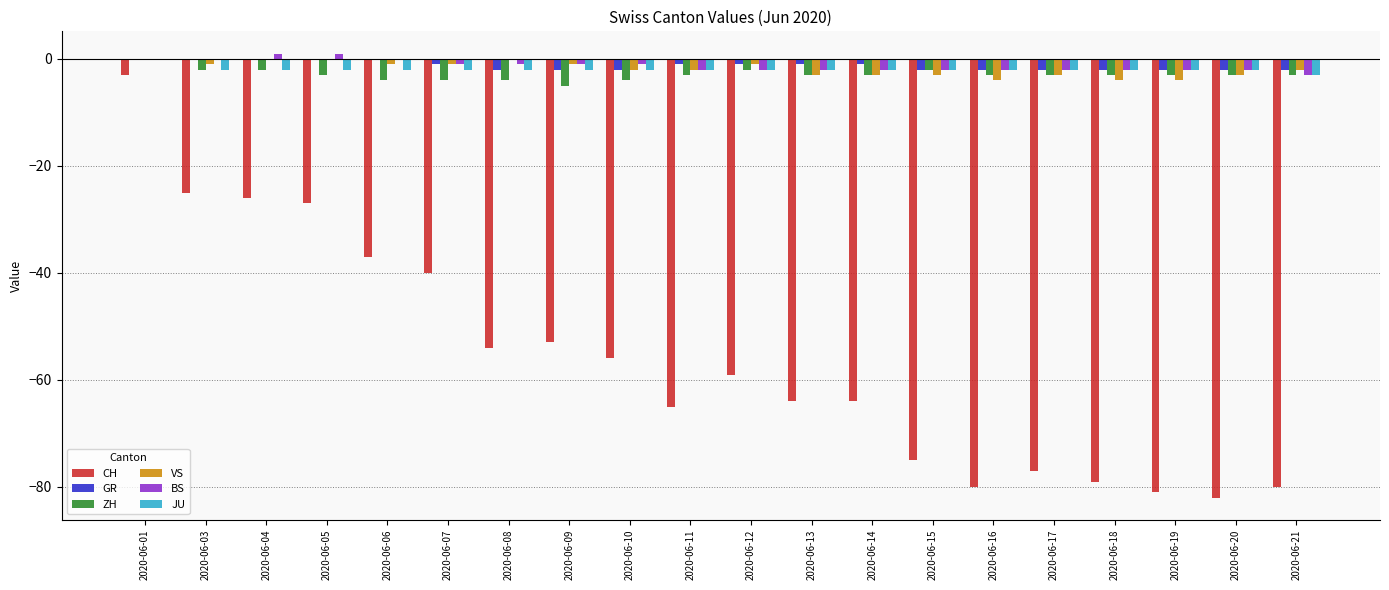

What is the sum of all JU values?

-39